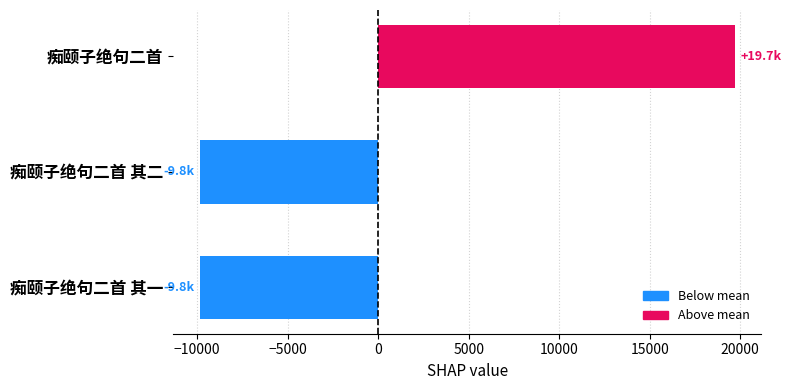

At which category does the chart reach its peak across all series?

痴颐子绝句二首